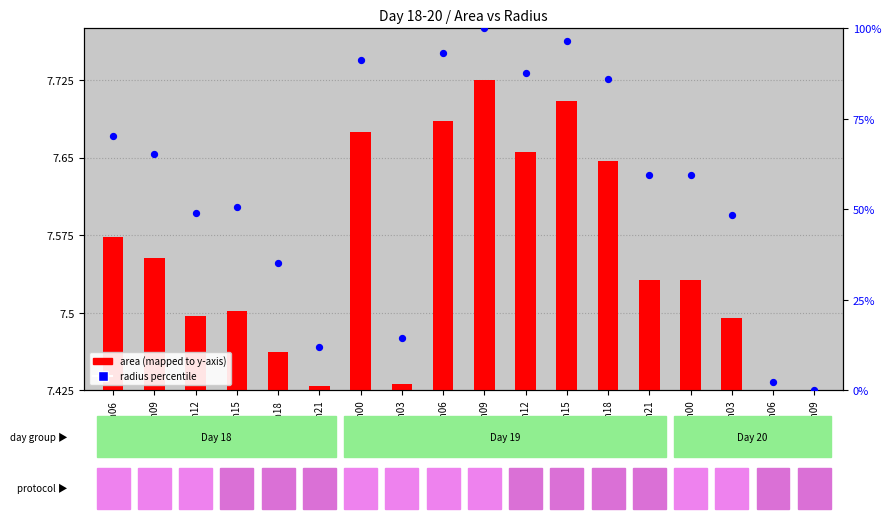

Which series has the largest total across all categories?

radius (percentile)